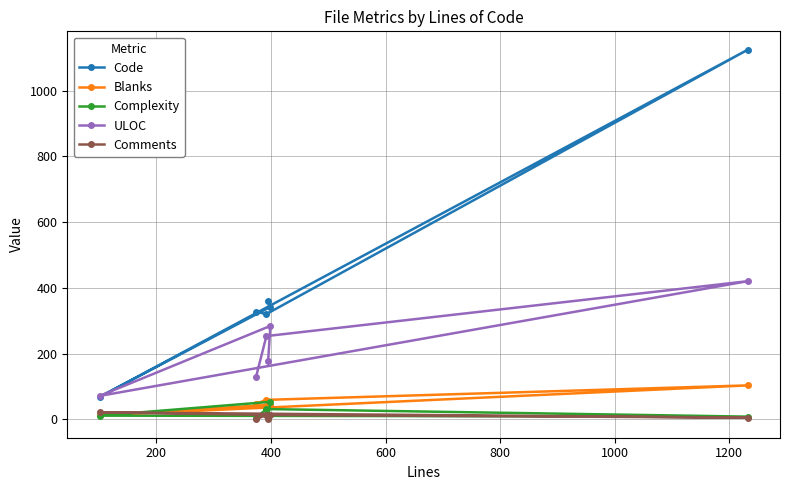

What is the value of the Blanks point at the 6th from the left?

103